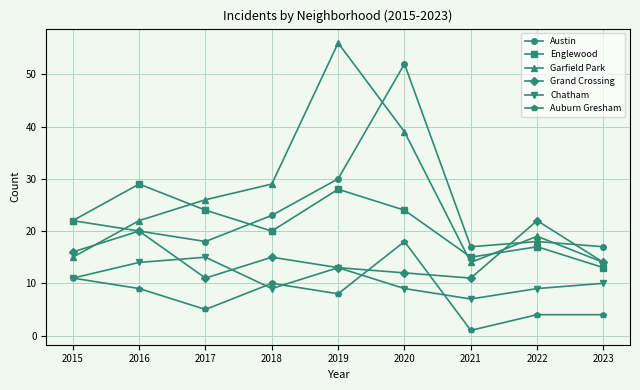

Where is Austin nearest to the value 34?

2019